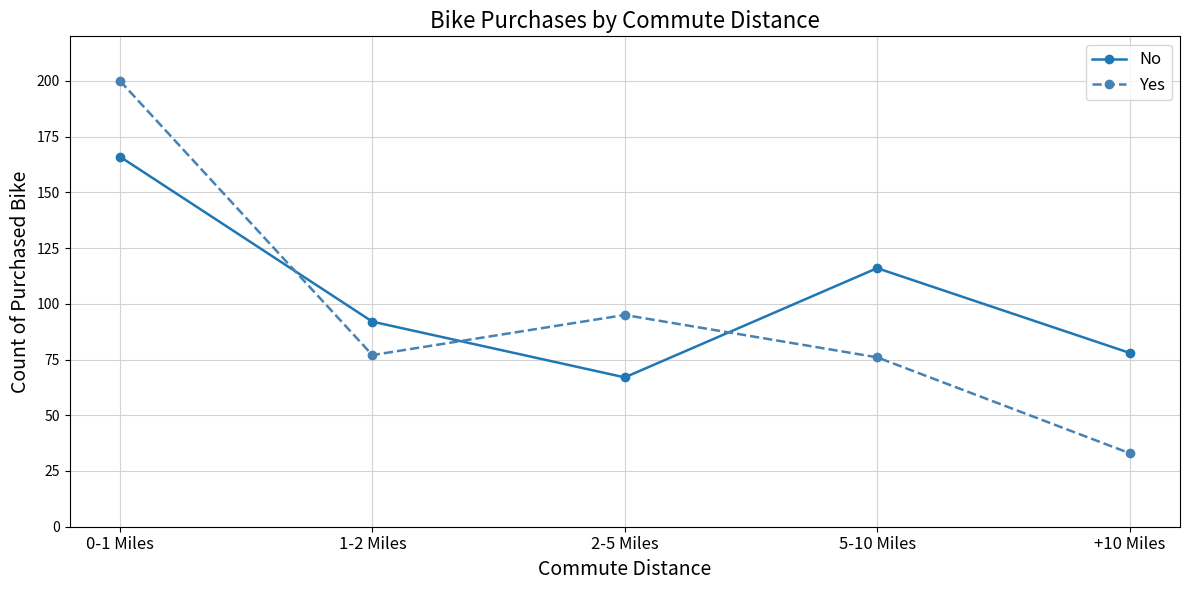

Which category has the highest value across all series?

0-1 Miles